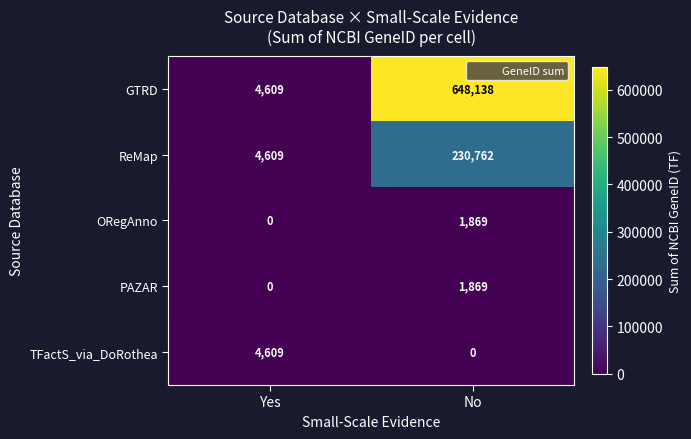

What is the difference between the highest and lowest values at Yes?

4609